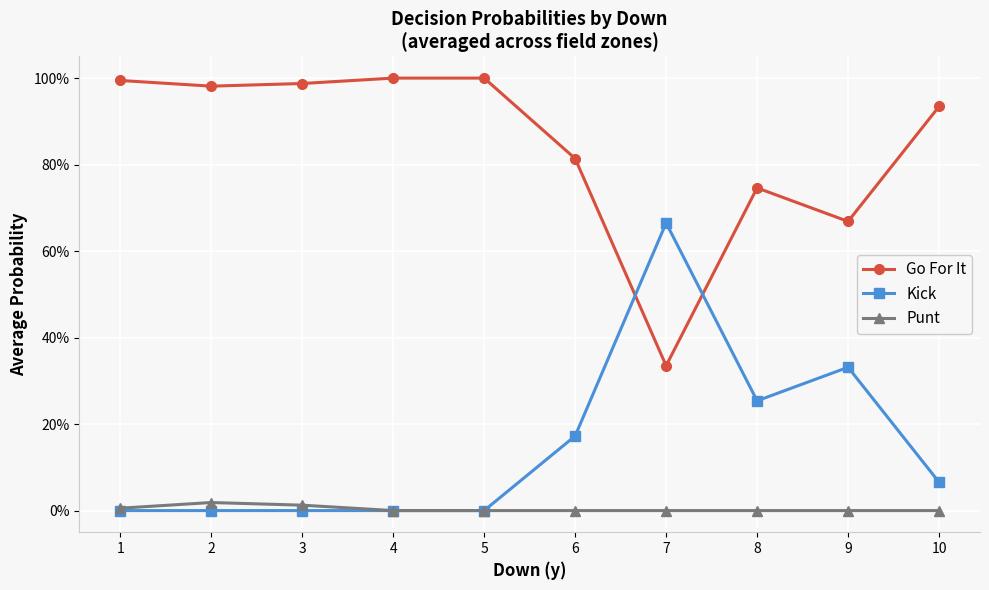

What are all the series names shown in the legend?

Go For It, Kick, Punt